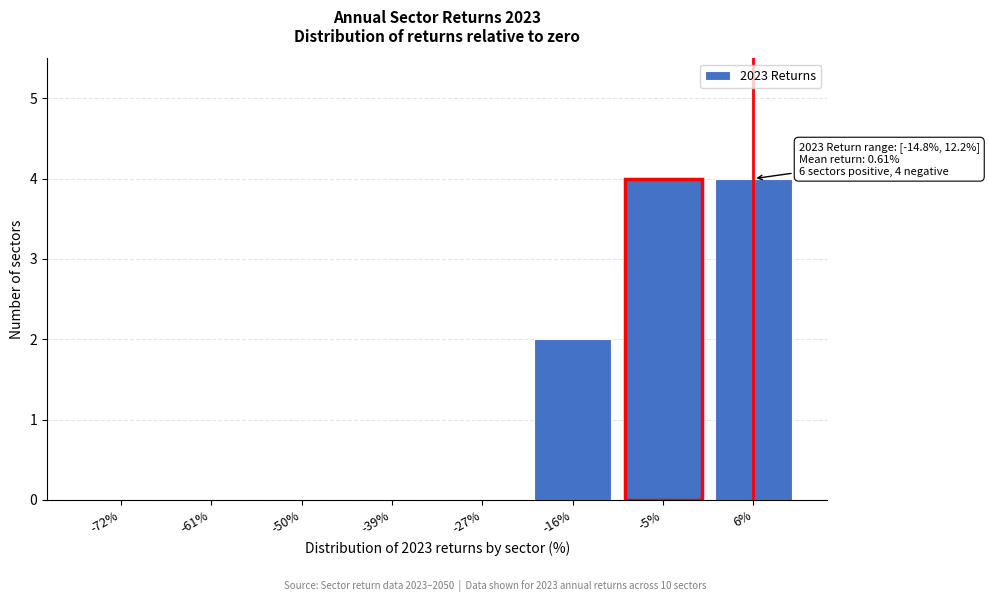

Reading left to right, extract all data points from this chart.

-72%=0	-61%=0	-50%=0	-39%=0	-27%=0	-16%=2	-5%=4	6%=4